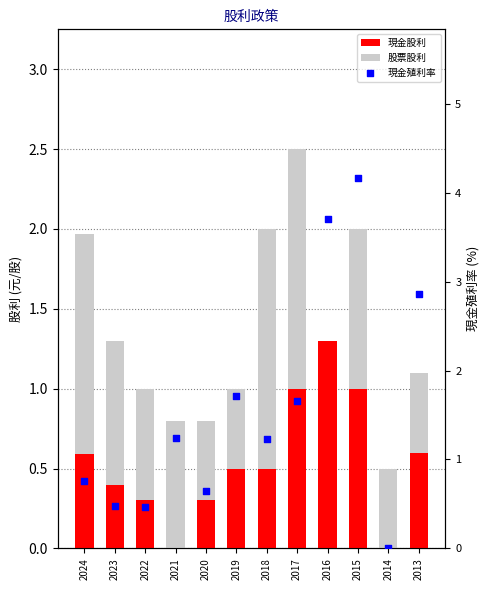

Which series has the widest spread of Y values?

現金殖利率